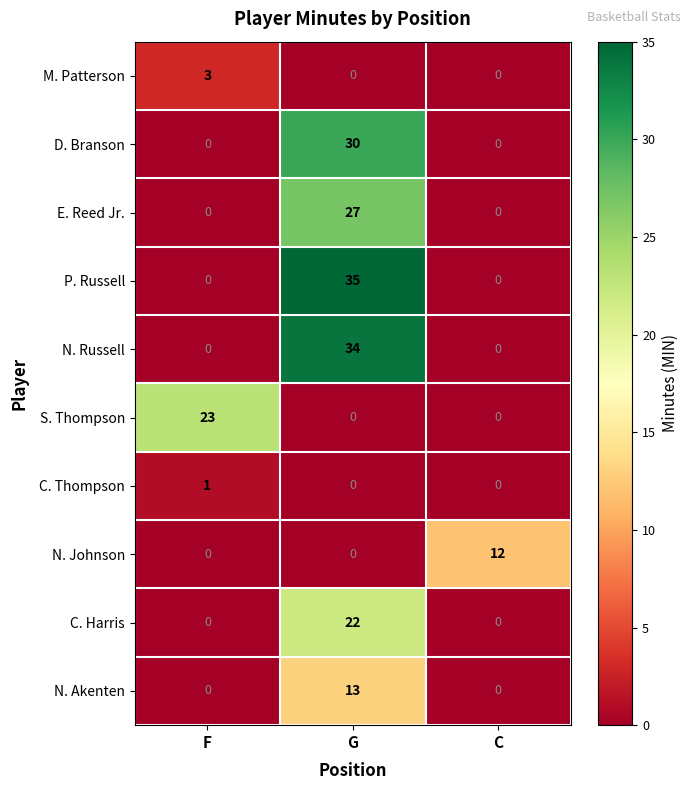

List the series in order of their peak value, lowest first.

C. Thompson, M. Patterson, N. Johnson, N. Akenten, C. Harris, S. Thompson, E. Reed Jr., D. Branson, N. Russell, P. Russell